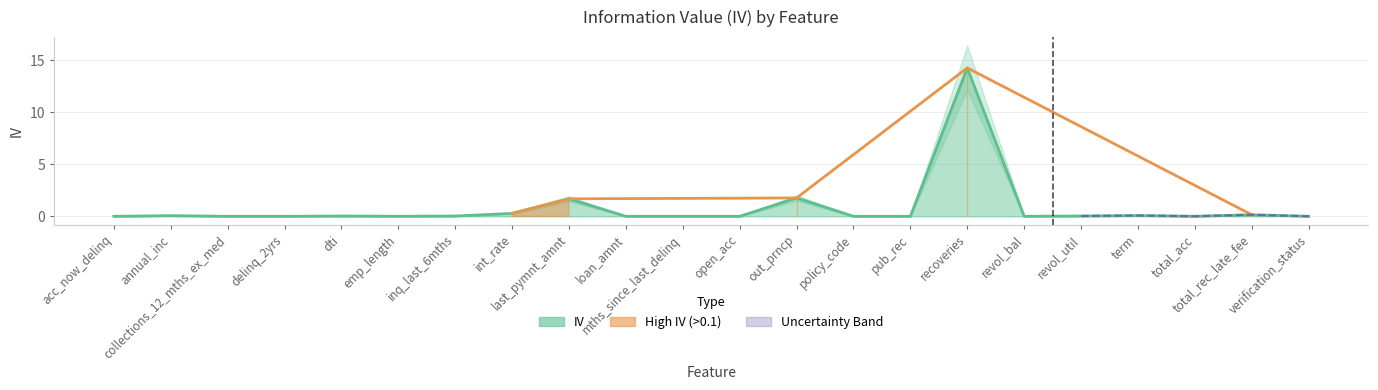

What is the sum of all values?

18.4